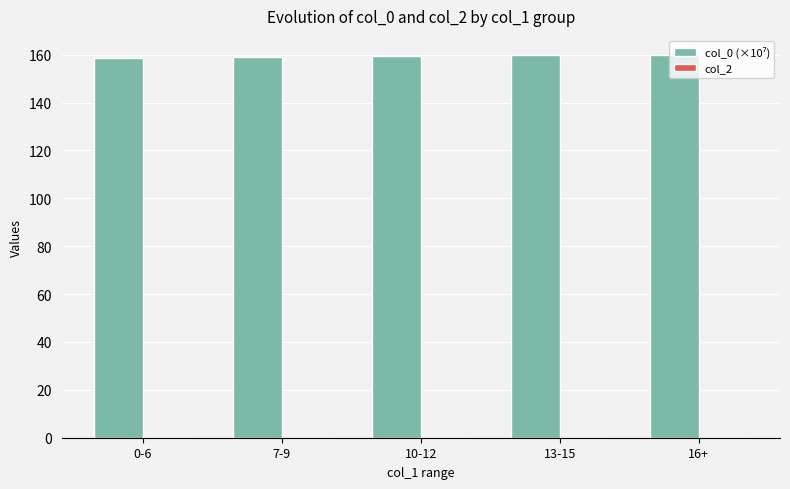

Does the chart contain stacked bars?

No